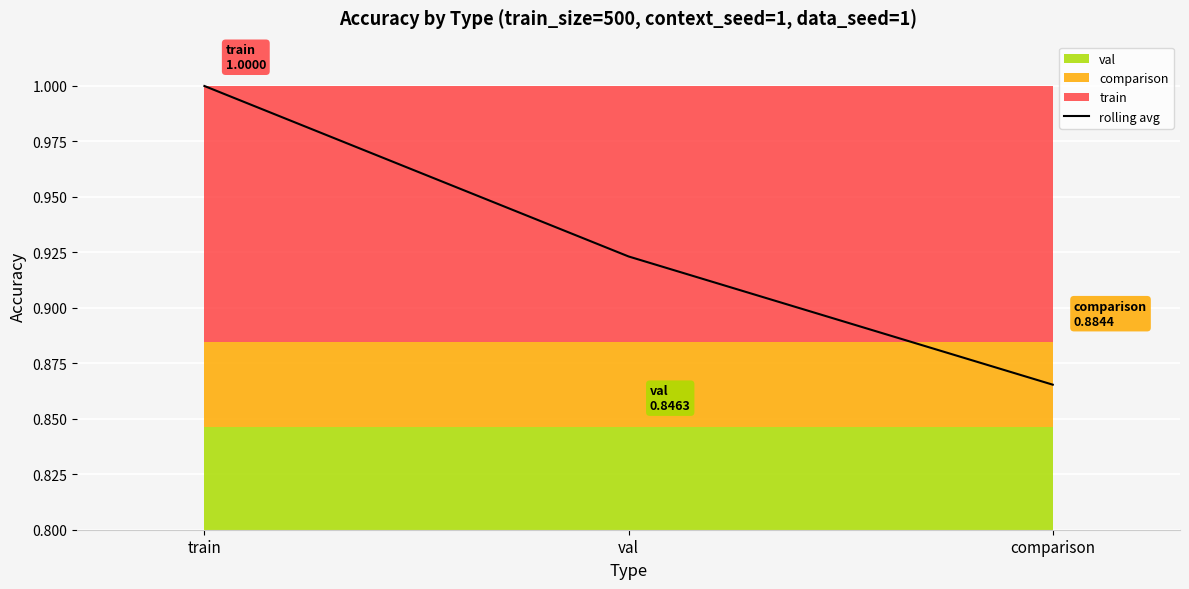

What is the label of the 3rd point from the left?

comparison